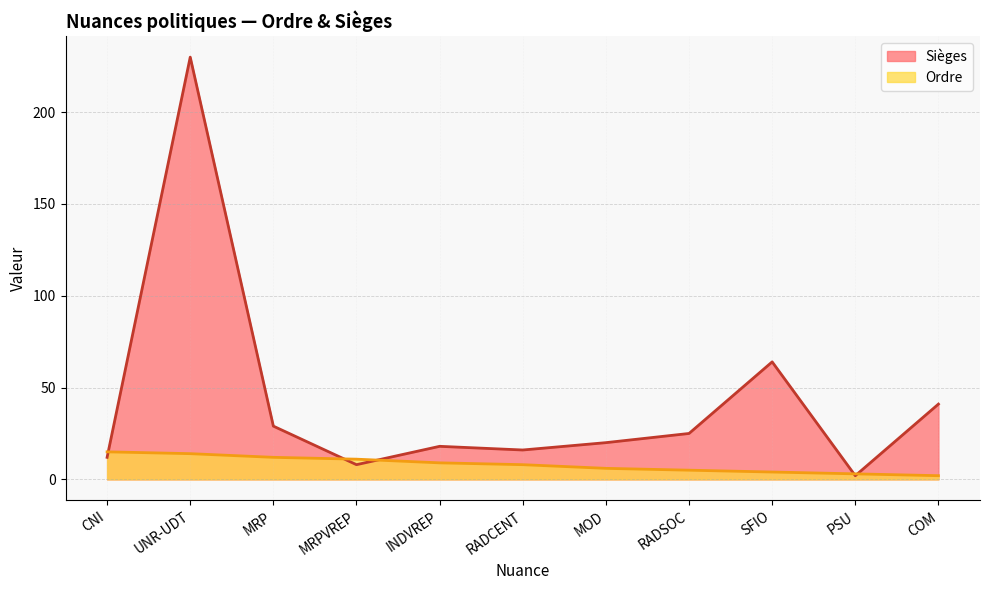

What is the label of the 9th point from the right?

MRP